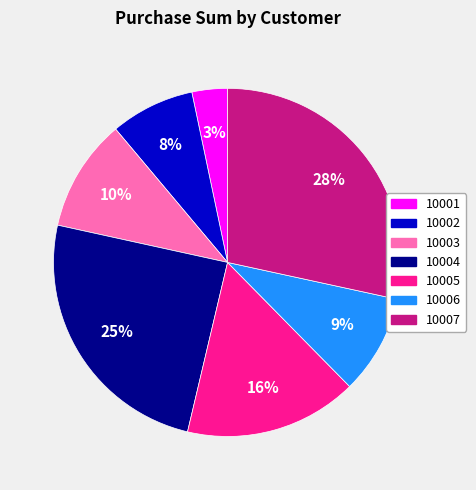

To the nearest percent, what percentage of the pie is 10005?

16%